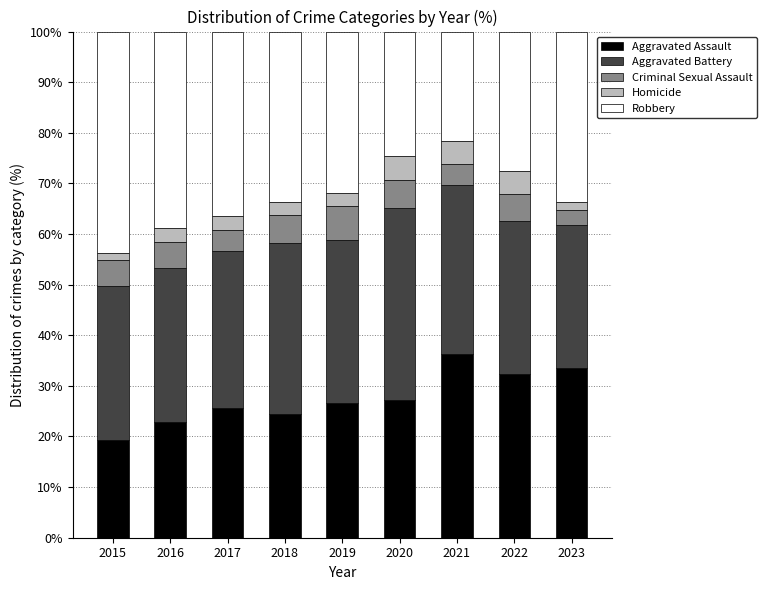

What is the lowest value of the Aggravated Assault series?

19.2